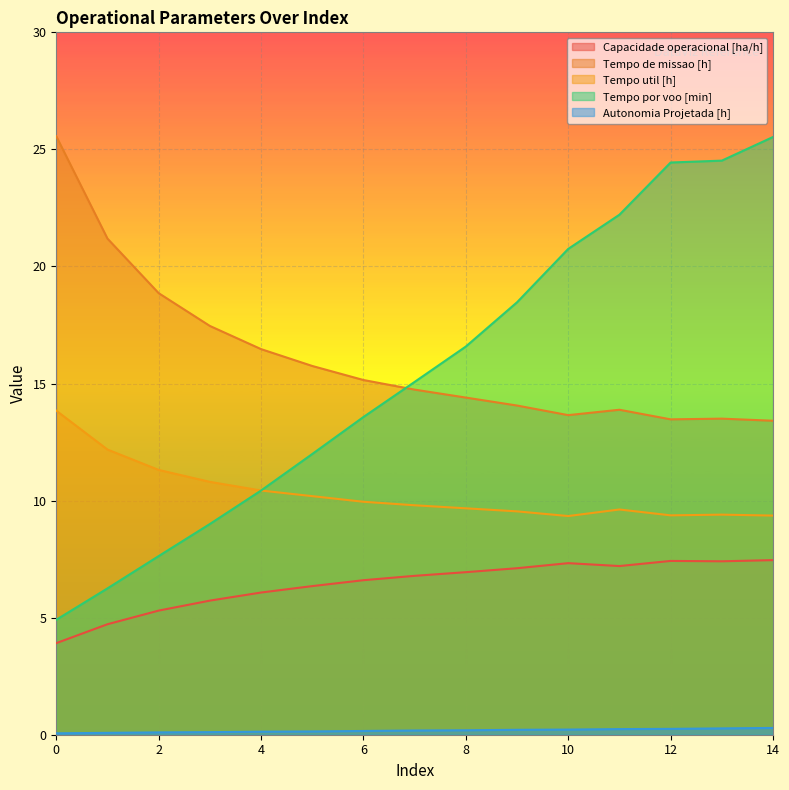

Which series has the largest total across all categories?

Tempo de missao [h]